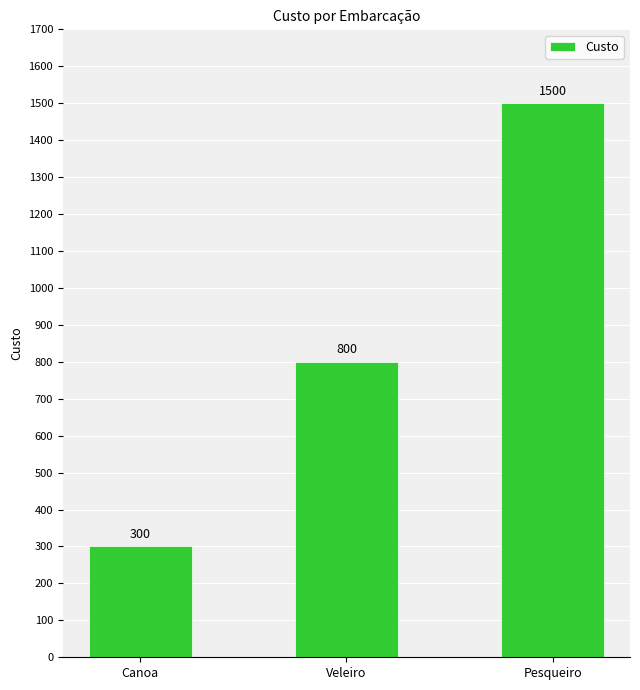

What position from the right is Pesqueiro?

1